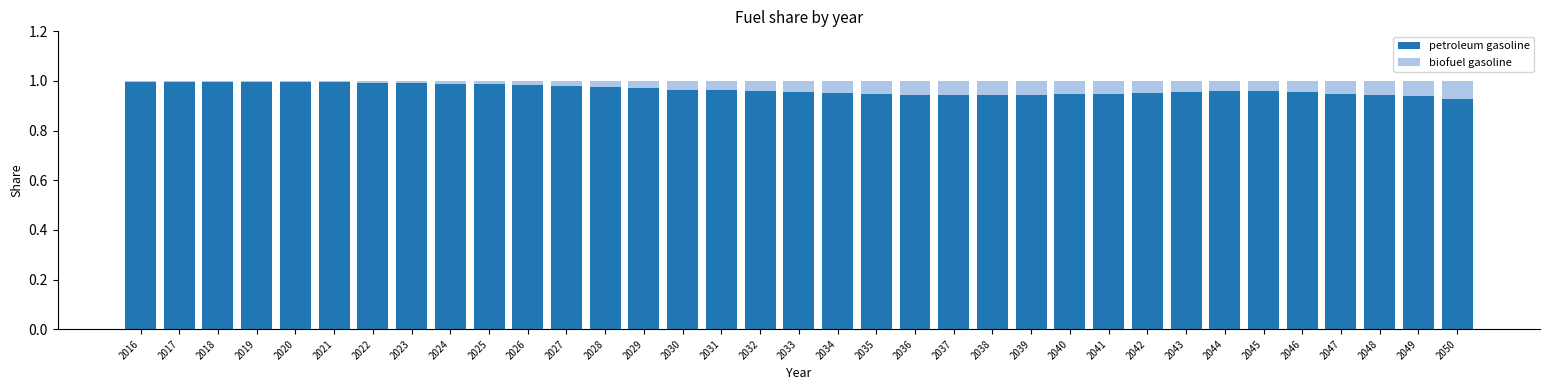

Are the bars horizontal?

No